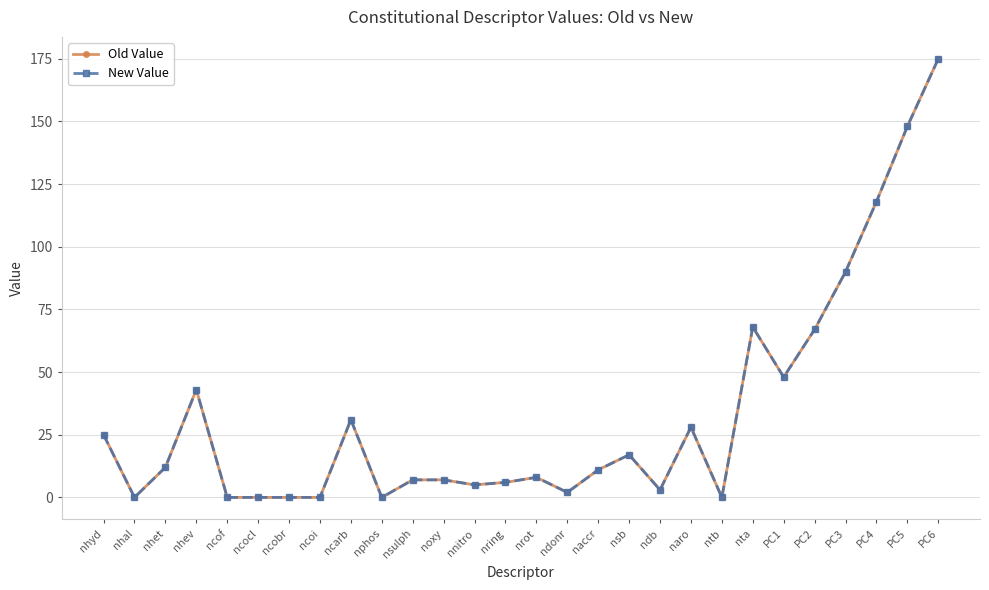

Is this an area chart (filled region under the line)?

No